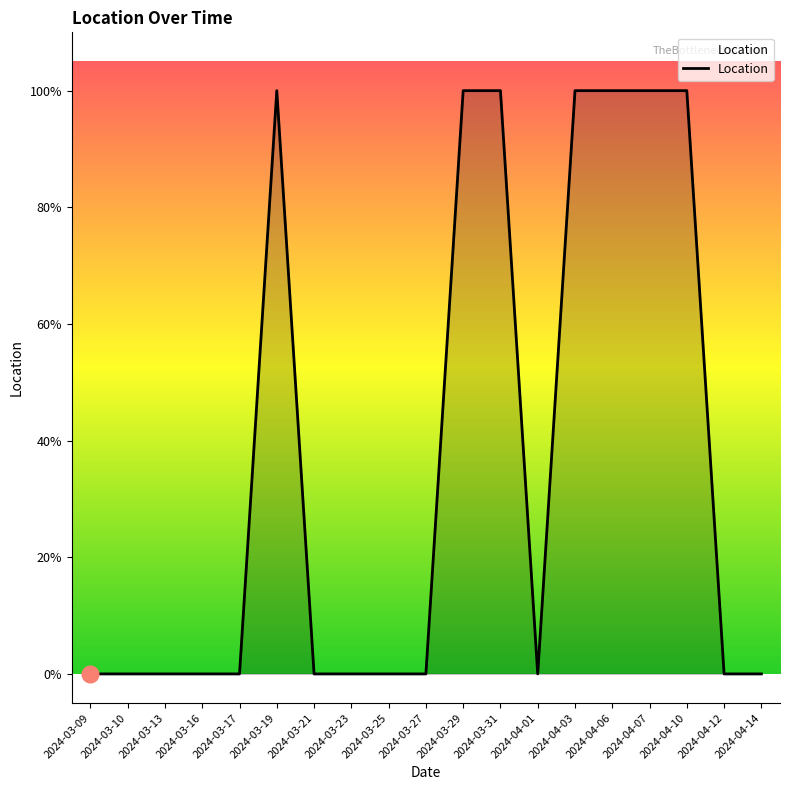

Between 2024-03-09 and 2024-03-29, which is larger?

2024-03-29